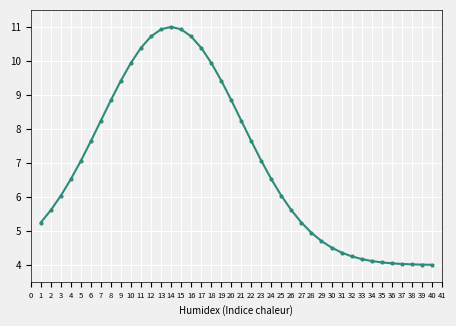

What is the maximum value shown in the chart?

11.0